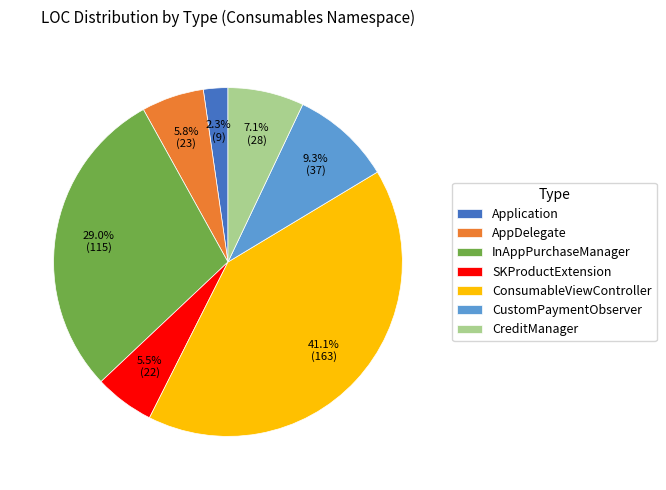

To the nearest percent, what portion does CustomPaymentObserver represent?

9%